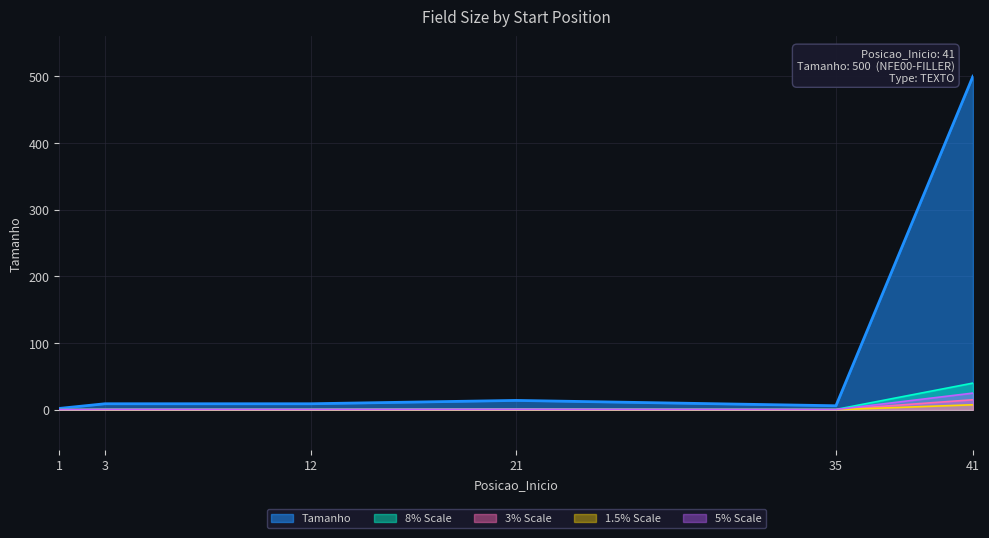

The chart shows a value of 14 at 21. True or false?

True